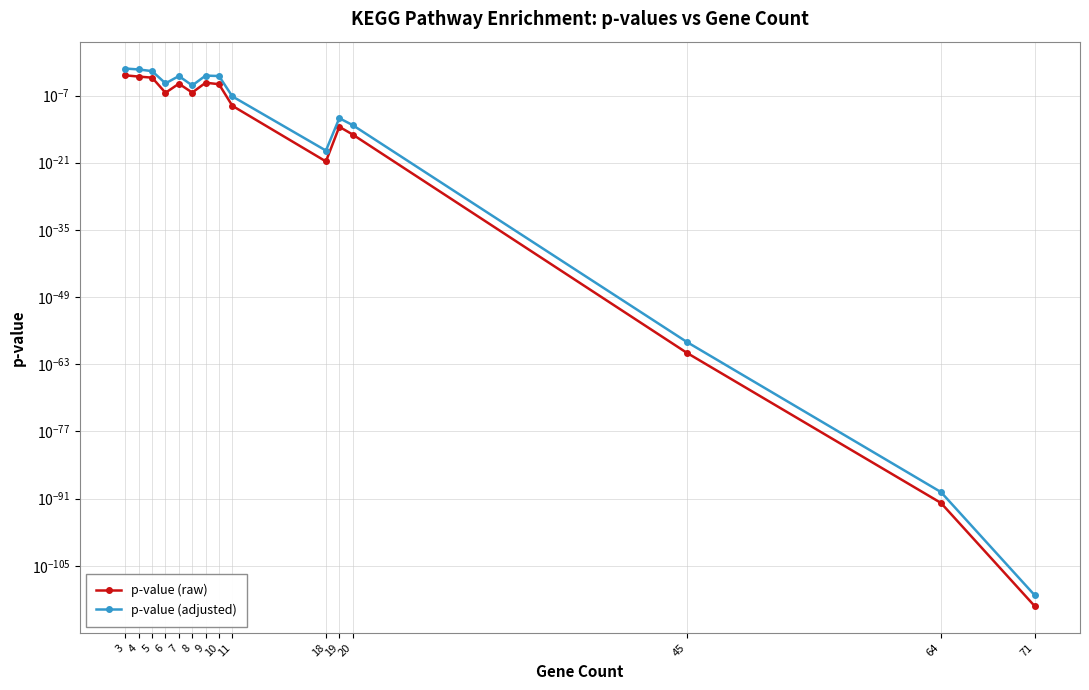

At which category does p-value (raw) reach its first local peak?

7